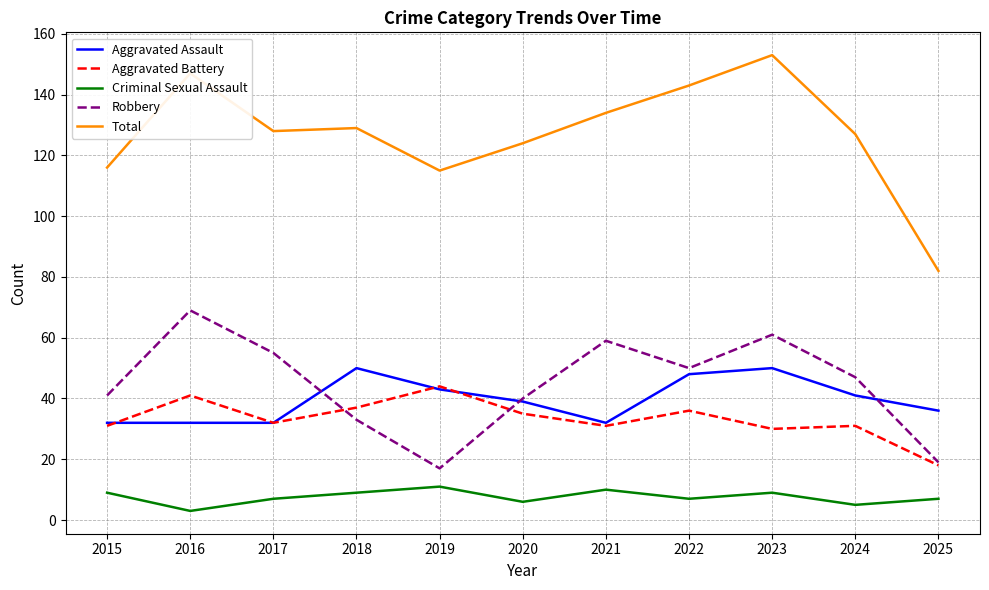

How many interior local peaks does the Criminal Sexual Assault series have?

3